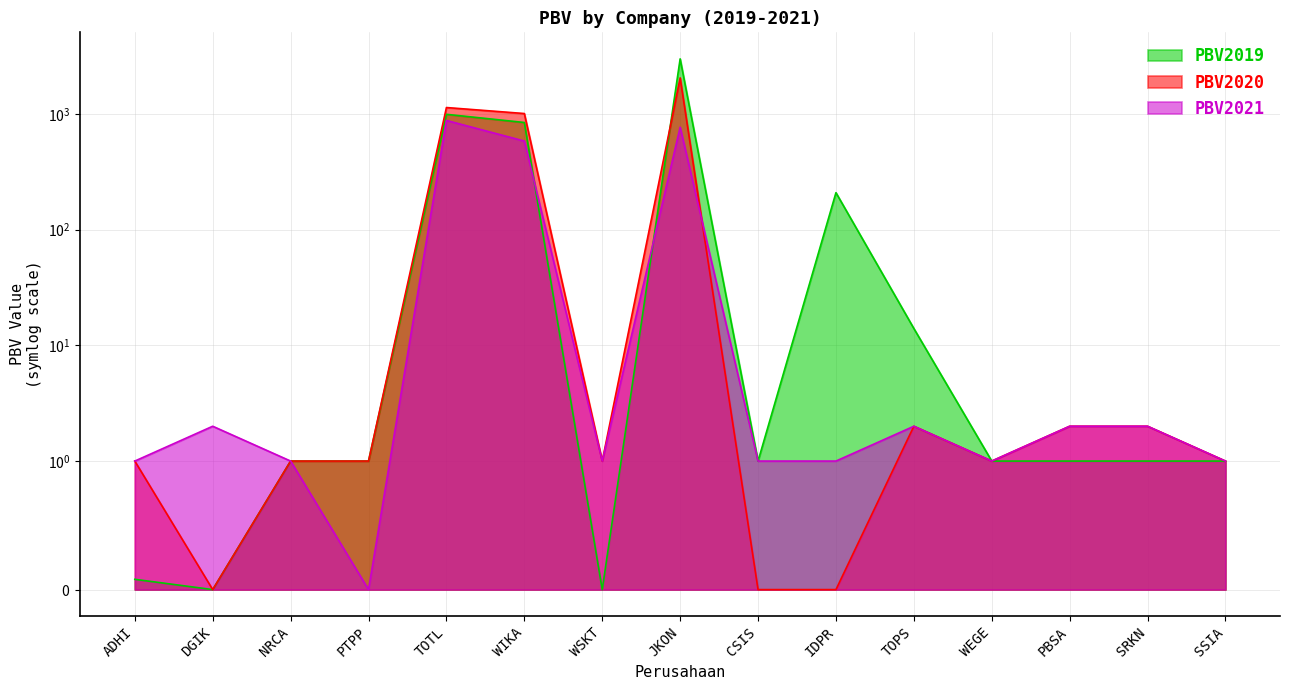

Where does the PBV2020 series first go above 1?

TOTL